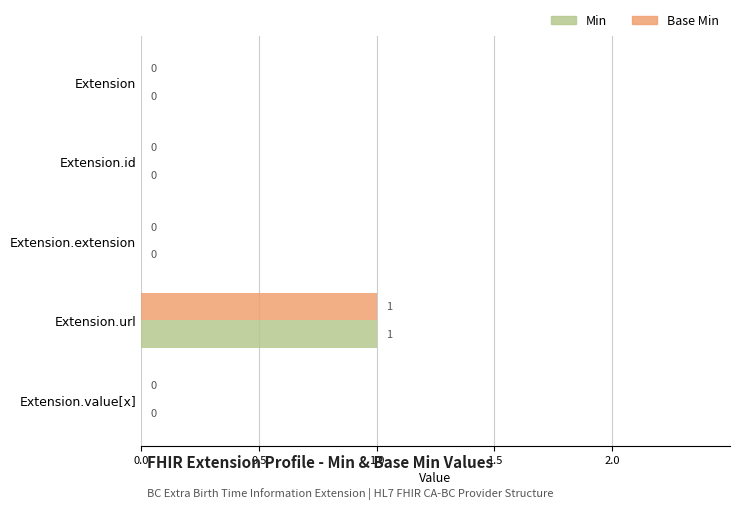

Which category has the highest value in the Min series?

Extension.url